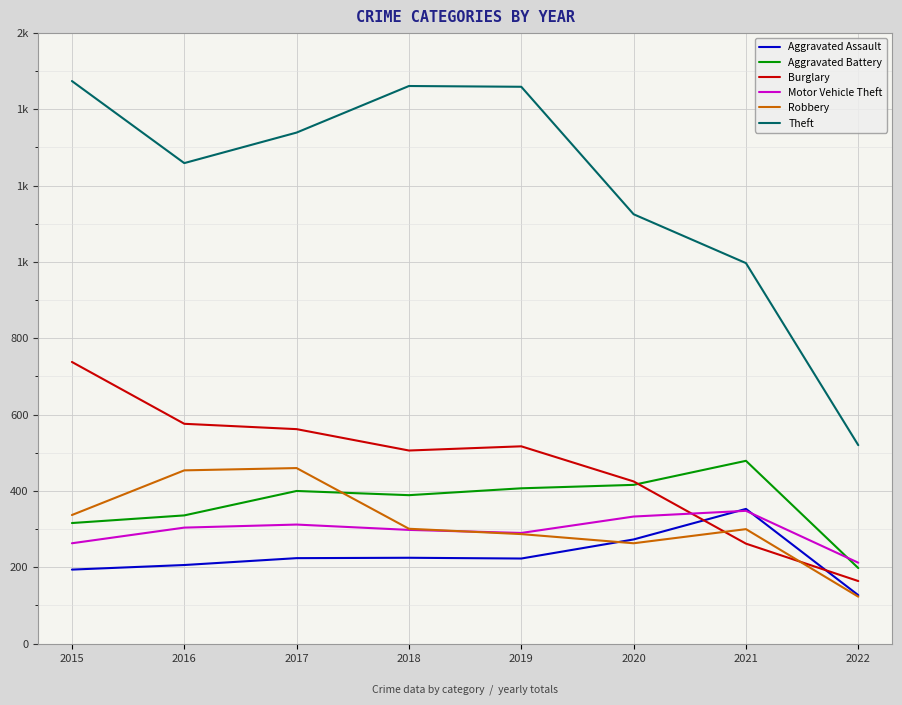

How many interior local peaks does the Aggravated Battery series have?

2